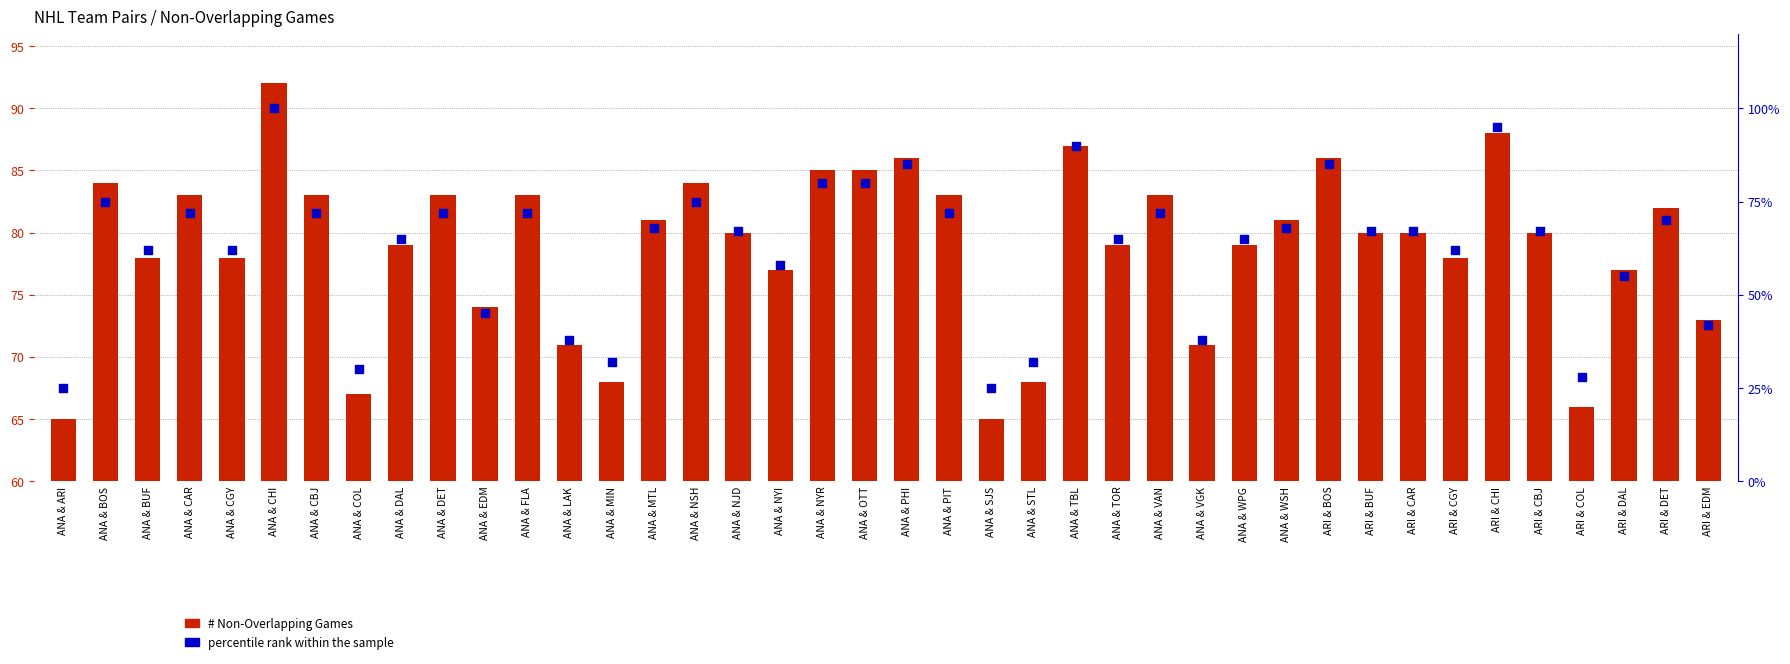

Which series has the largest total across all categories?

# Non-Overlapping Games